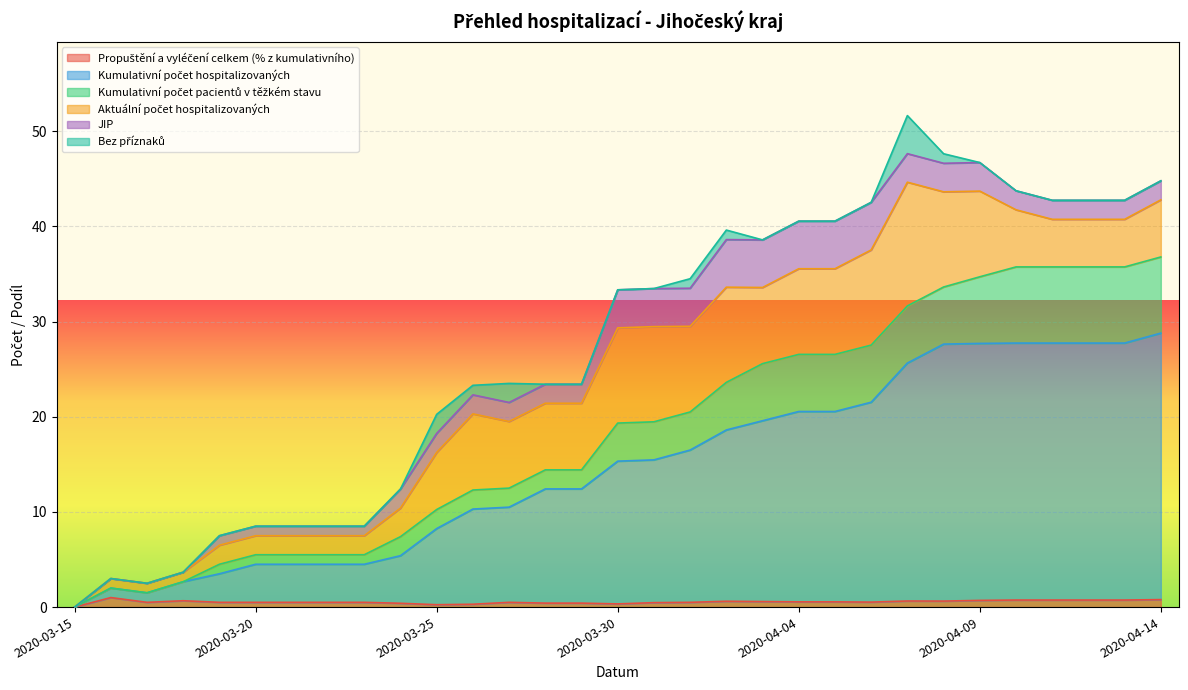

Where is Propuštění a vyléčení celkem (% z kumulativního) nearest to the value 0?

2020-03-15